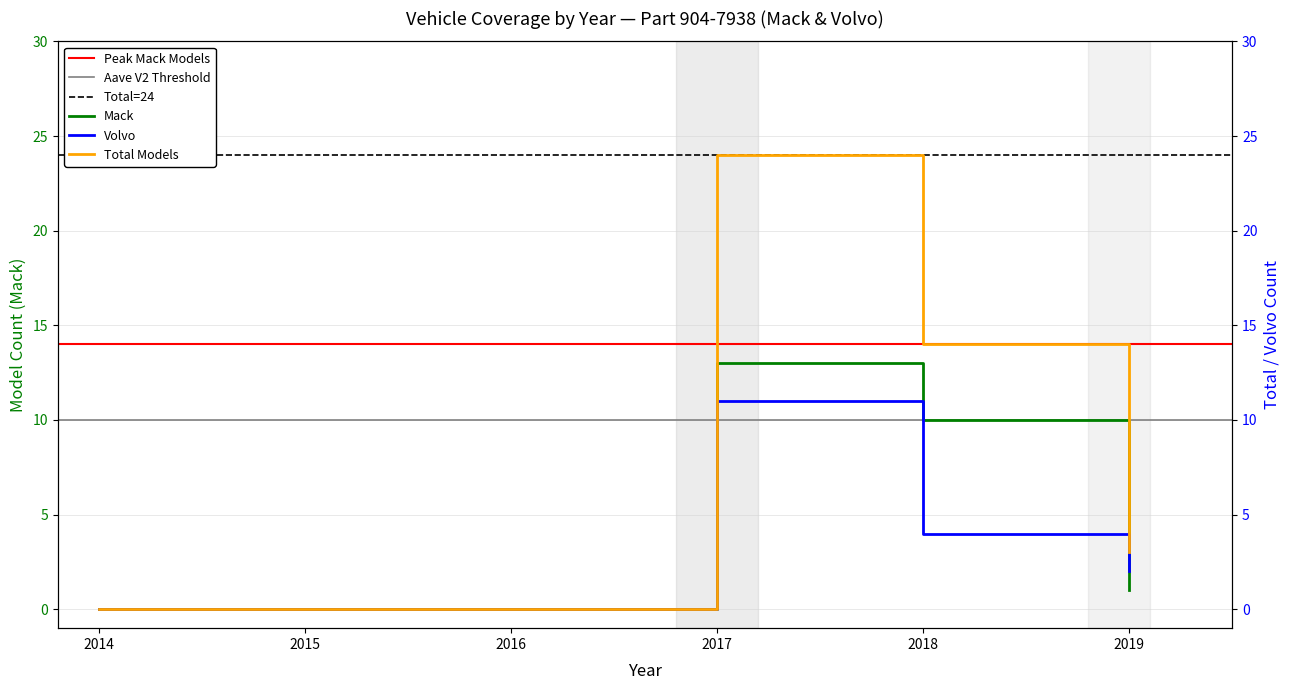

What is the maximum value for Mack?

13